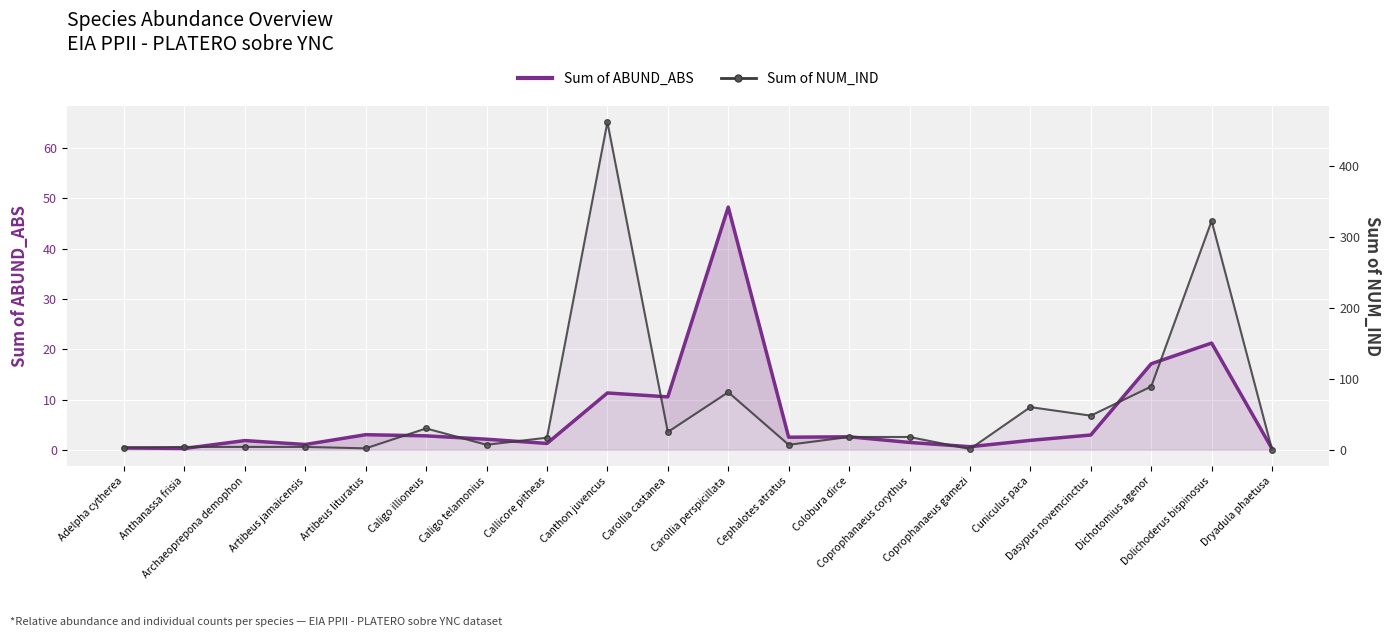

What is the lowest value of the Sum of NUM_IND series?

1.0